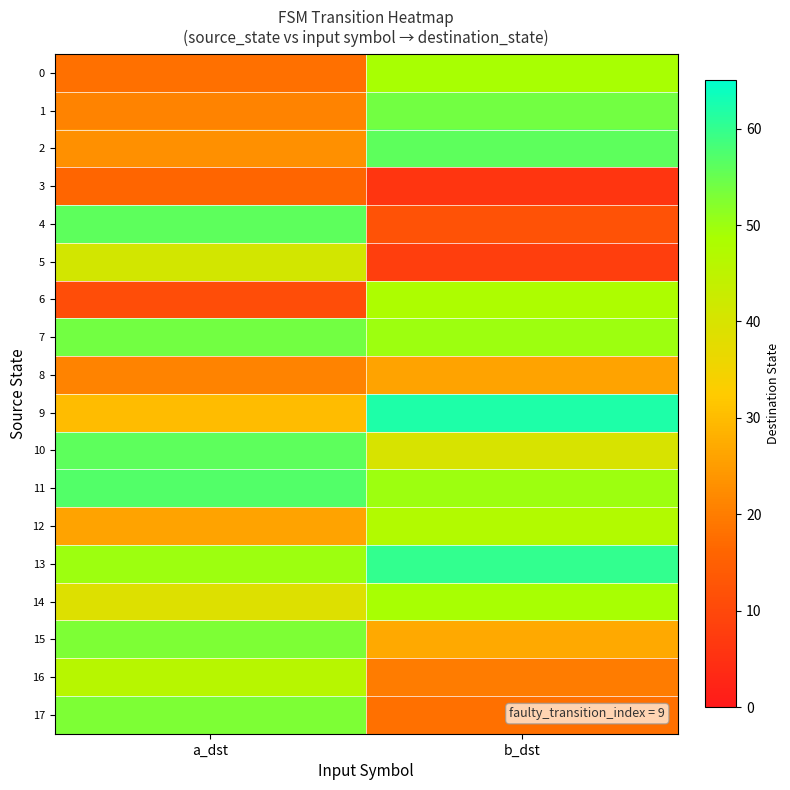

Which series has the largest total across all categories?

13